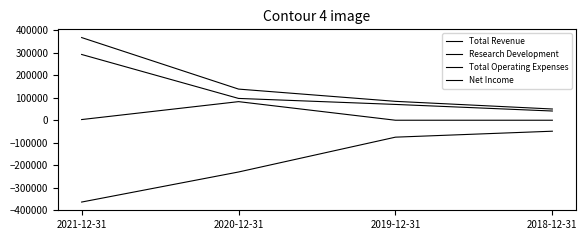

What is the difference between the Total Revenue values at 2020-12-31 and 2018-12-31?

82700